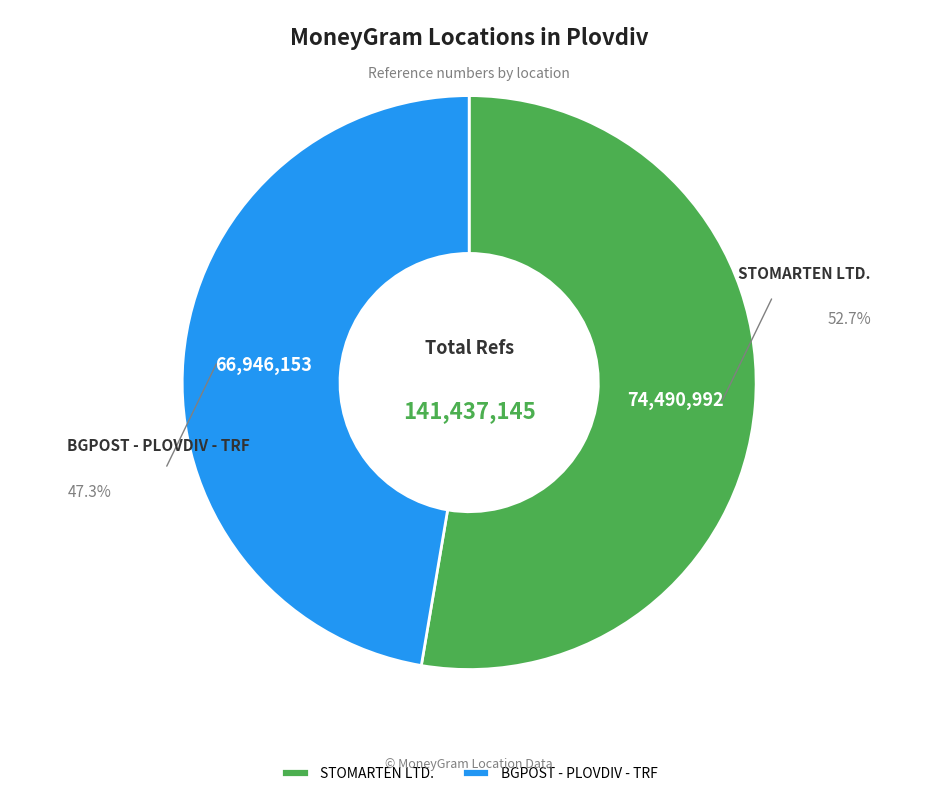

Which has a higher value, STOMARTEN LTD. or BGPOST - PLOVDIV - TRF?

STOMARTEN LTD.